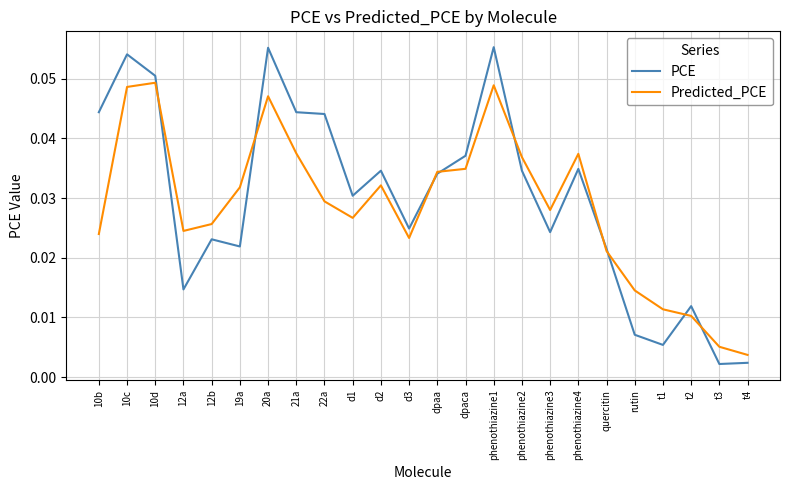

Rank the series by their maximum value, from highest to lowest.

PCE, Predicted_PCE